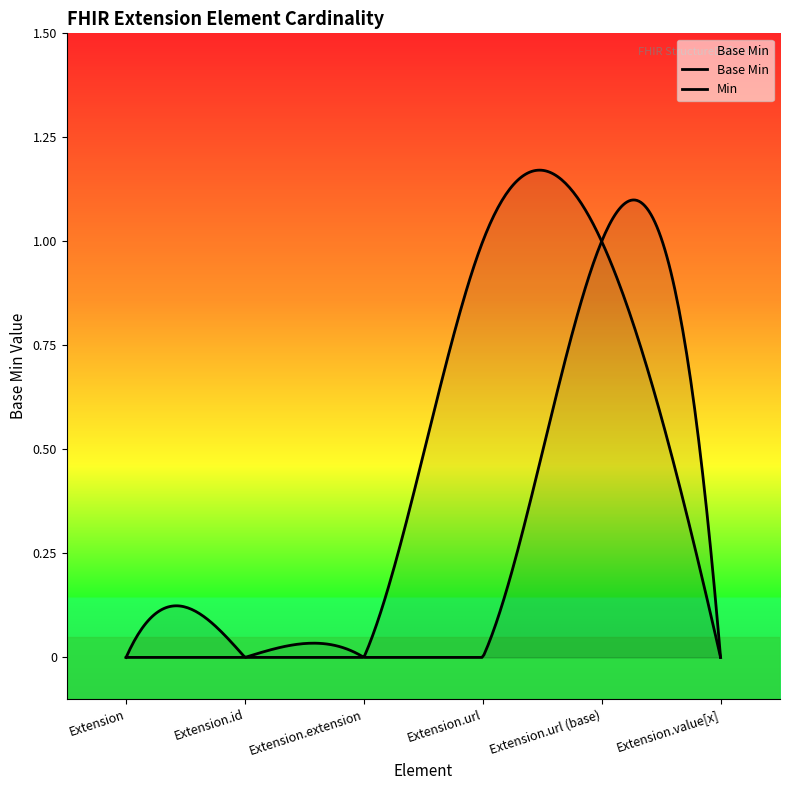

Reading left to right, transcribe all the data shown in this chart.

0	0	0	0	1	0